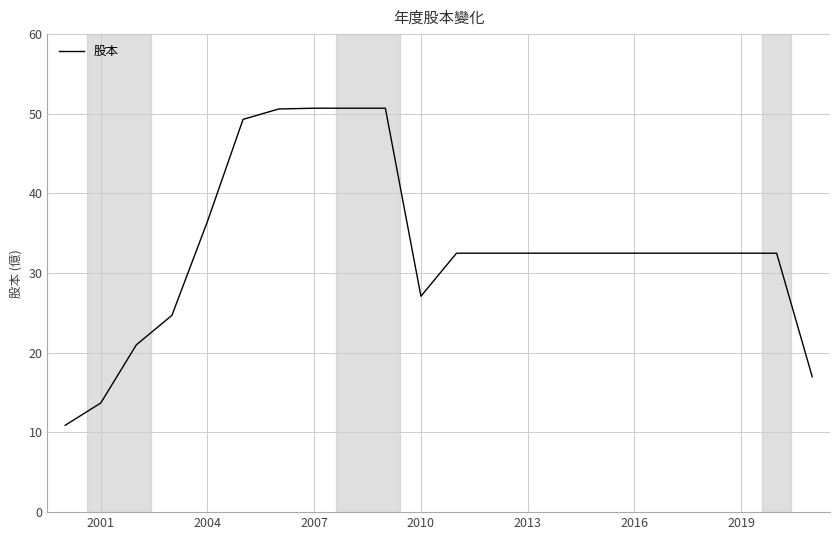

What is the greatest value displayed?

50.7